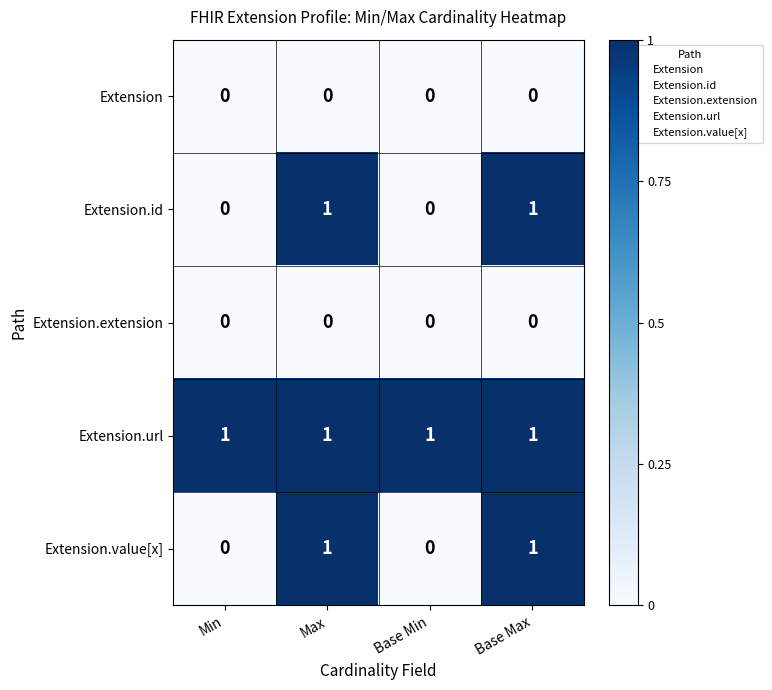

At how many categories does at least one series exceed 0?

4